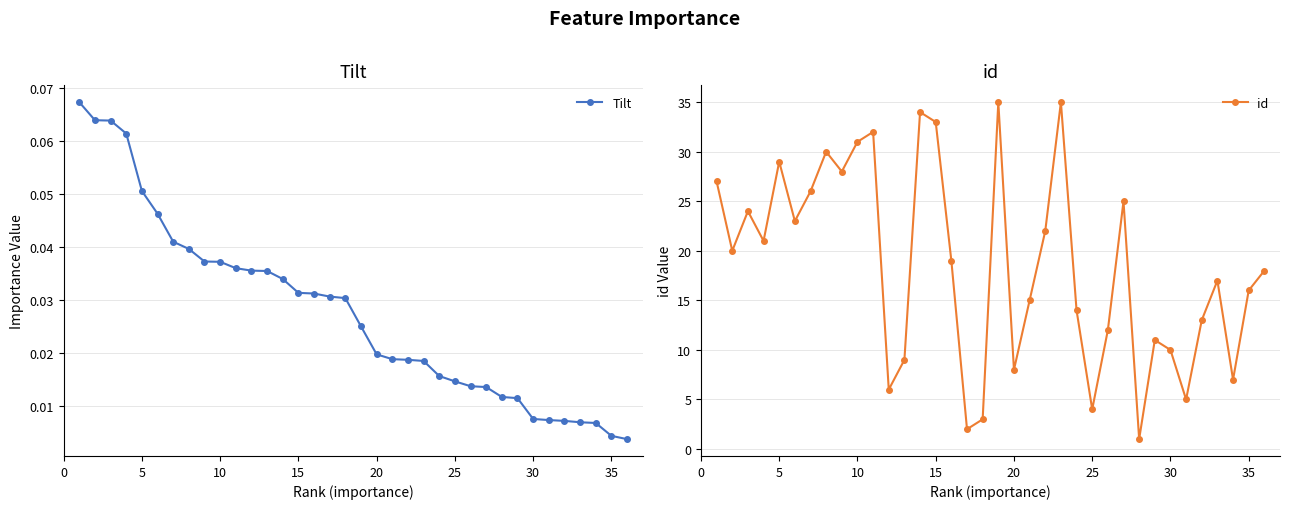

True or false: Tilt and id intersect in this chart.

False